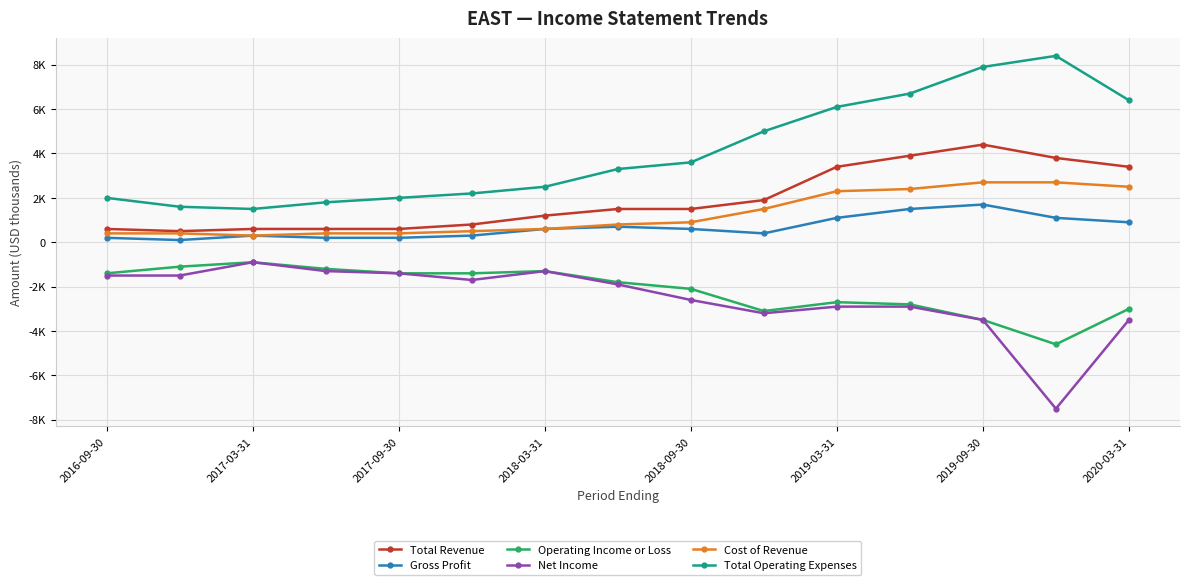

Rank the series by their maximum value, from highest to lowest.

Total Operating Expenses, Total Revenue, Cost of Revenue, Gross Profit, Operating Income or Loss, Net Income